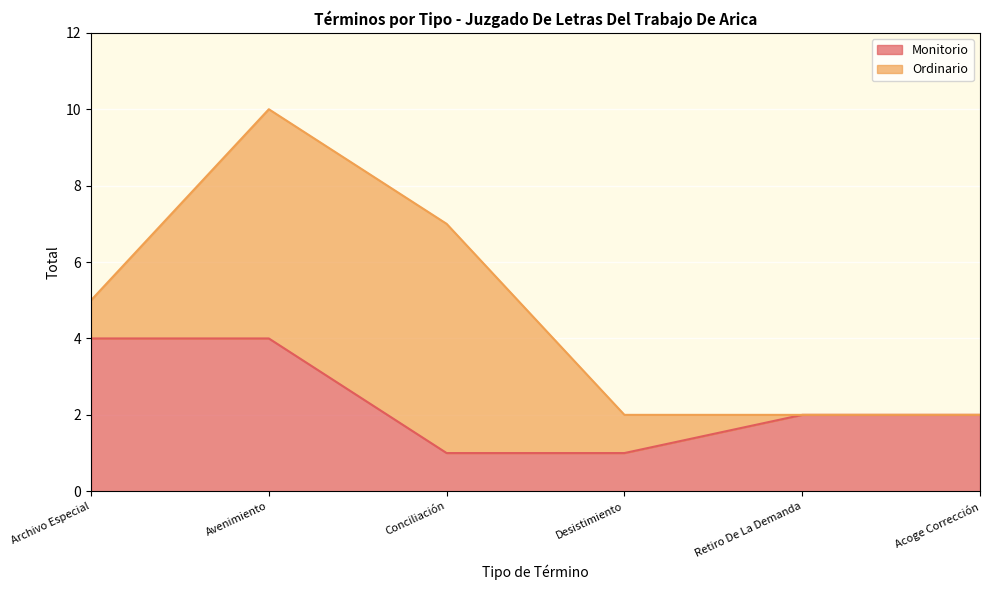

Which label corresponds to the smallest value in the chart?

Conciliación